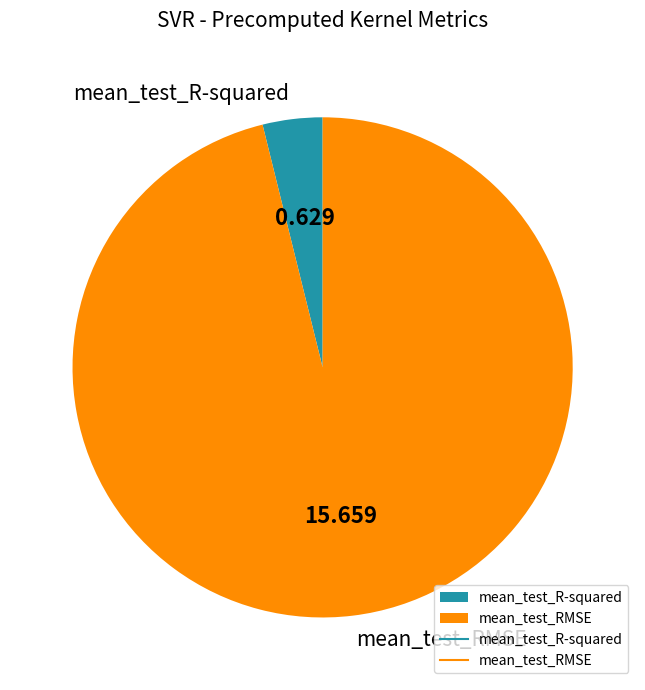

Do mean_test_RMSE and mean_test_R-squared together represent more than half of the pie?

Yes